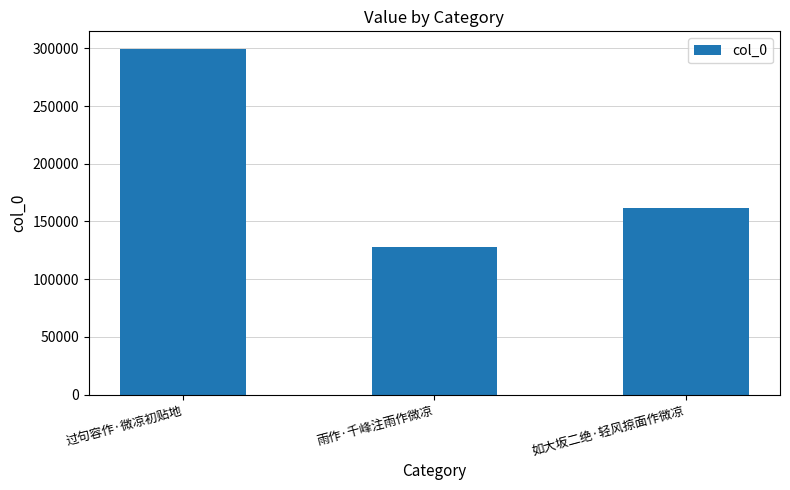

What position from the right is 如大坂二绝·轻风掠面作微凉?

1